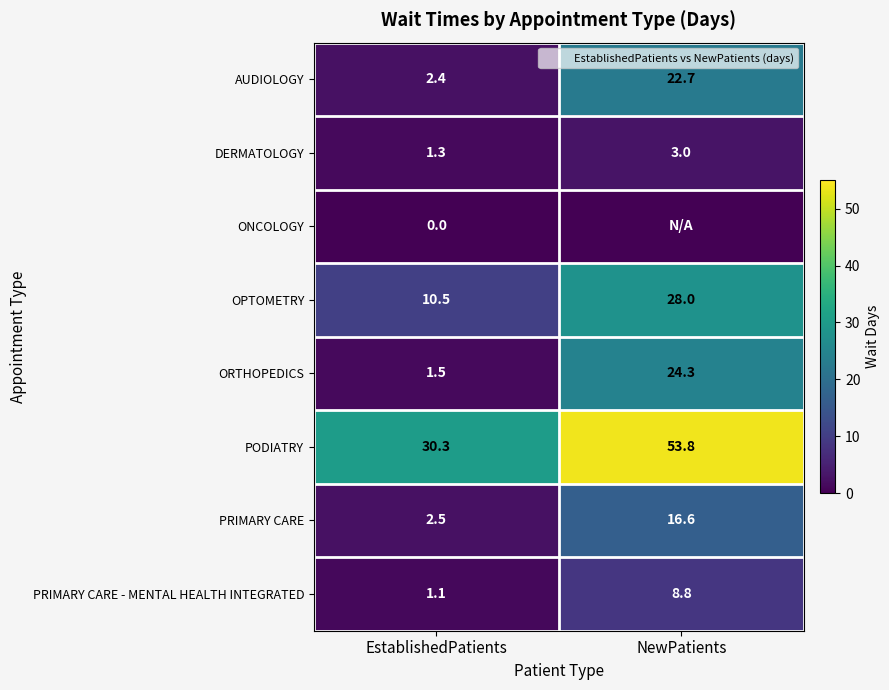

How many data points in PRIMARY CARE are above 16?

1